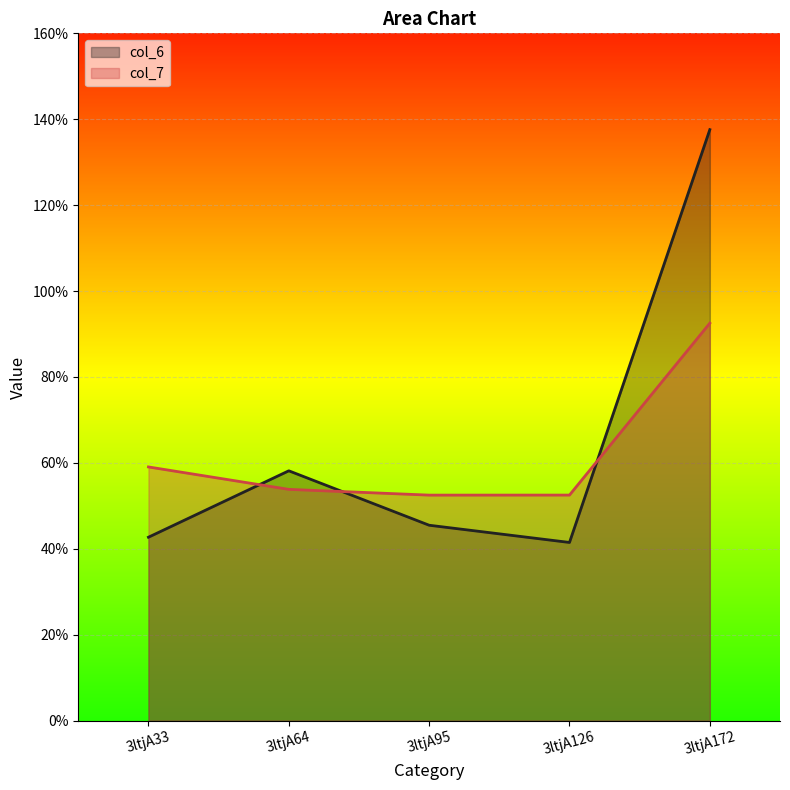

Between 3ltjA95 and 3ltjA64, which is larger?

3ltjA64